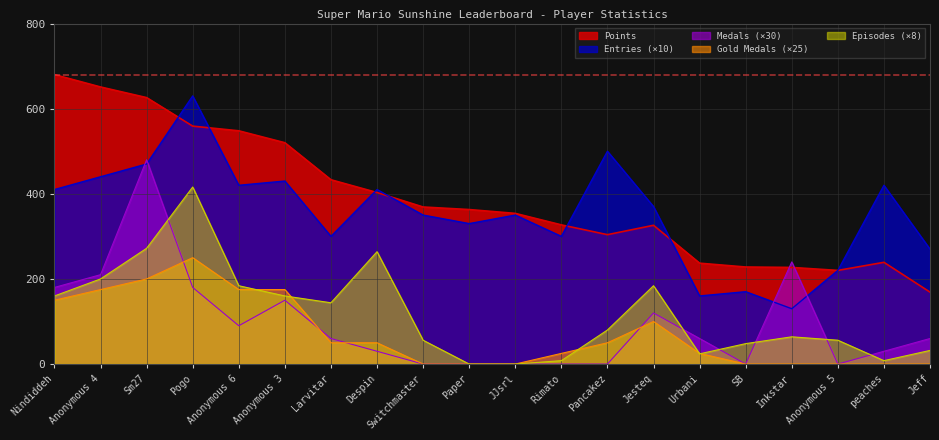

What is the approximate value of Points at Pogo, to the nearest 50?

550